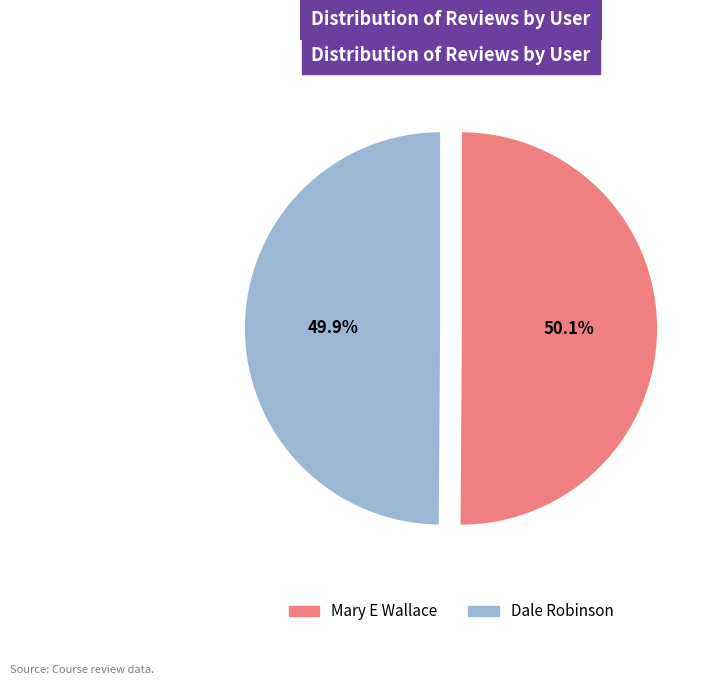

Approximately how many times larger is the value at Mary E Wallace compared to Dale Robinson?

1.0